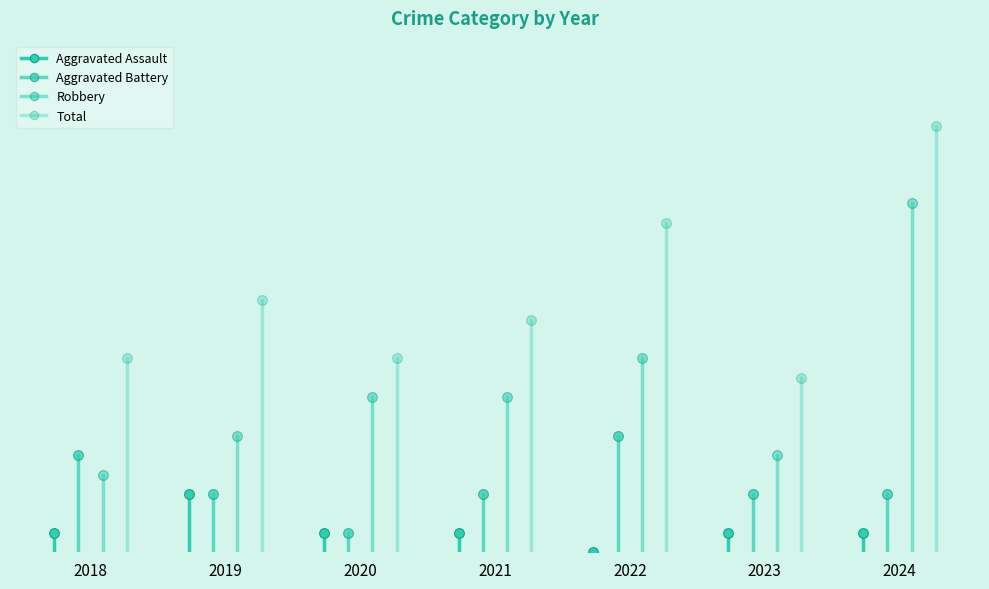

What is the difference between the maximum and minimum values in the Total series?

13